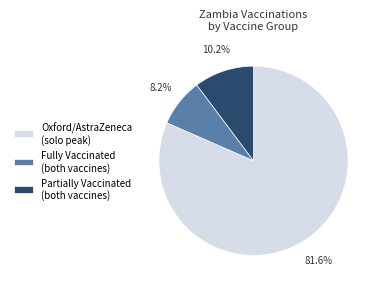

Is the sum of Fully Vaccinated (both vaccines) and Oxford/AstraZeneca (solo peak) greater than half?

Yes